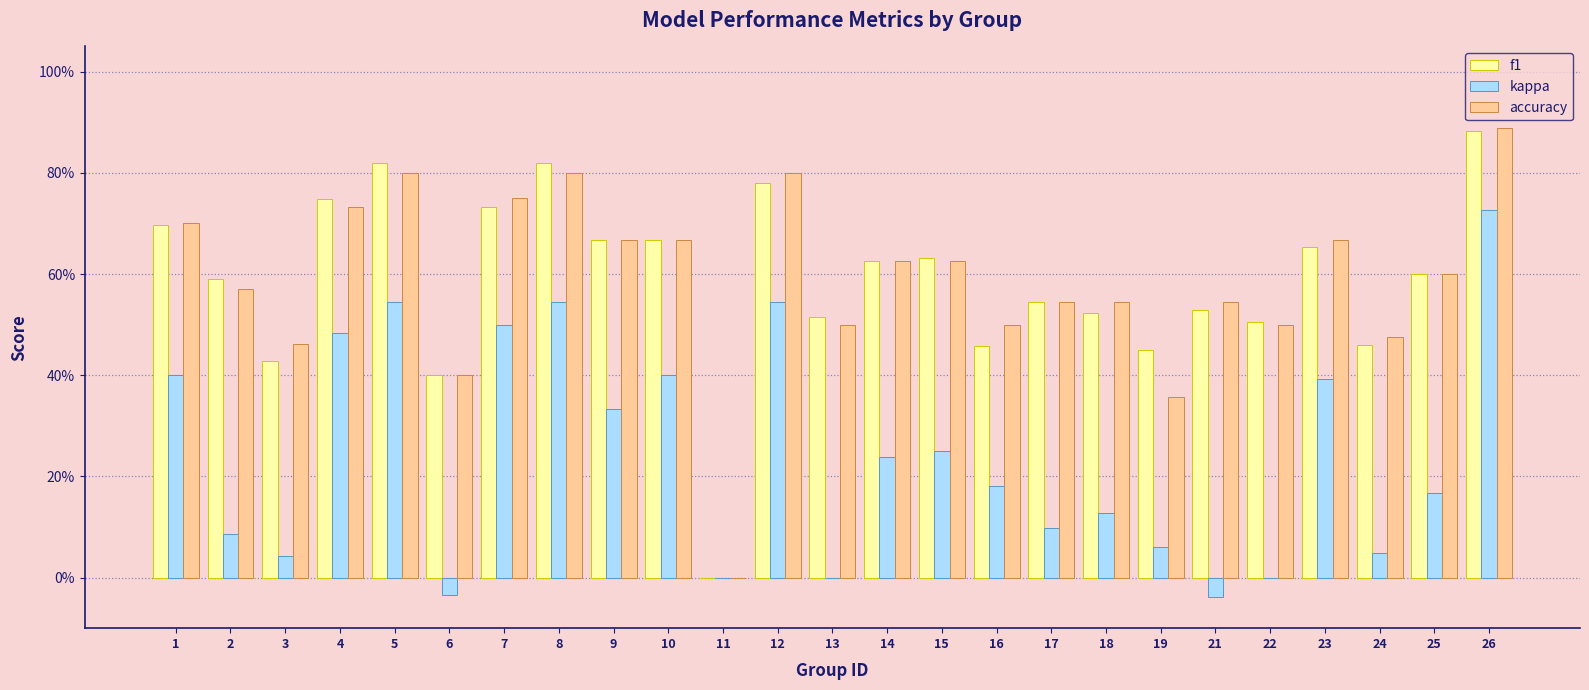

What is the total value across all series at 16?

1.1